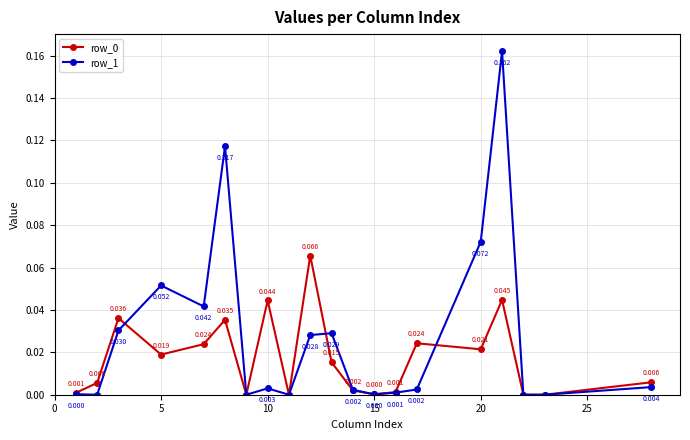

True or false: row_0 has more than 1 points higher than both neighbors.

True